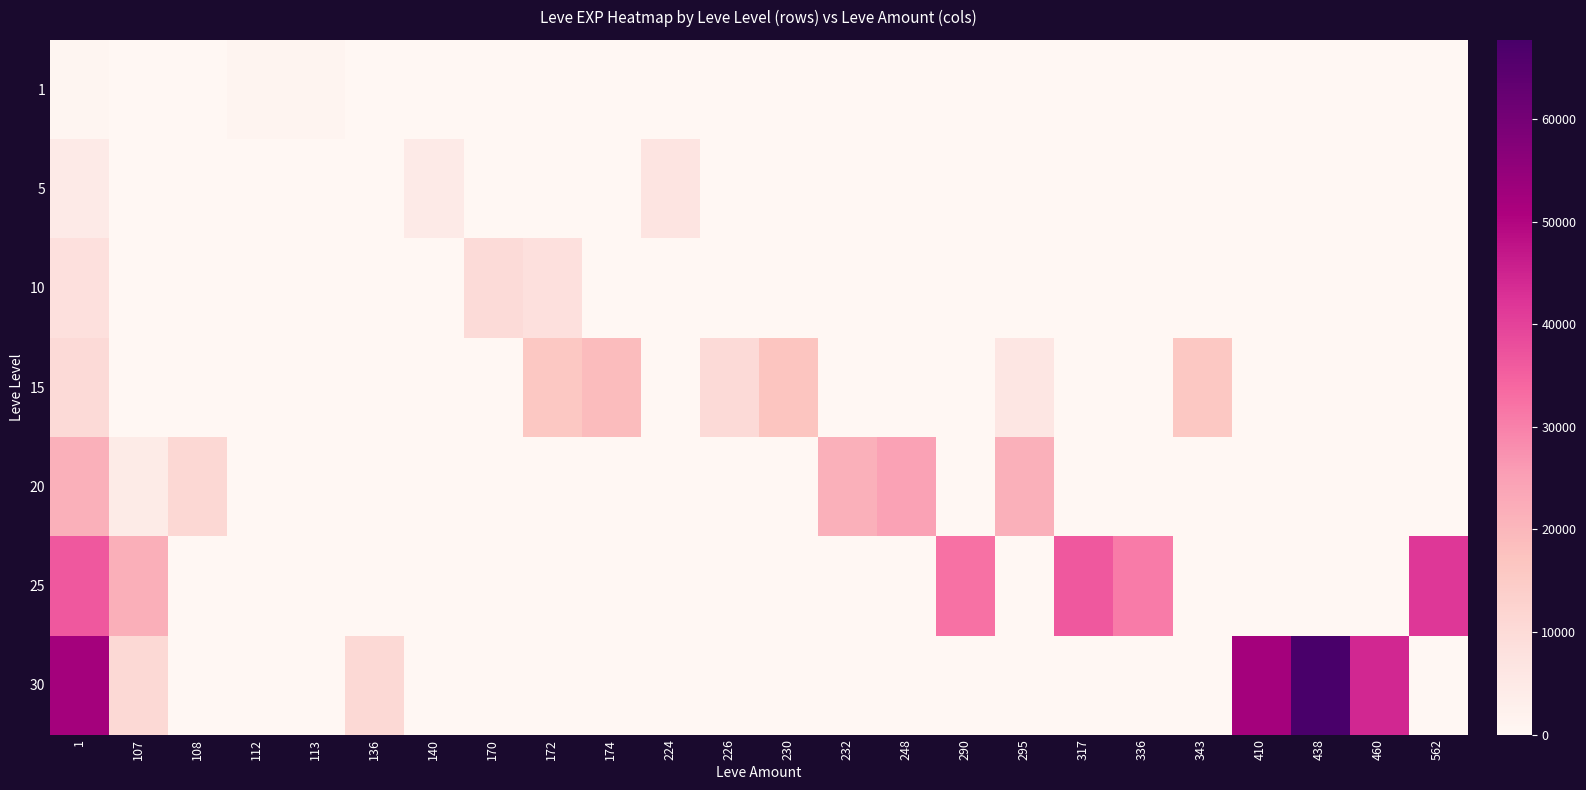

How many data points does each series have?

24